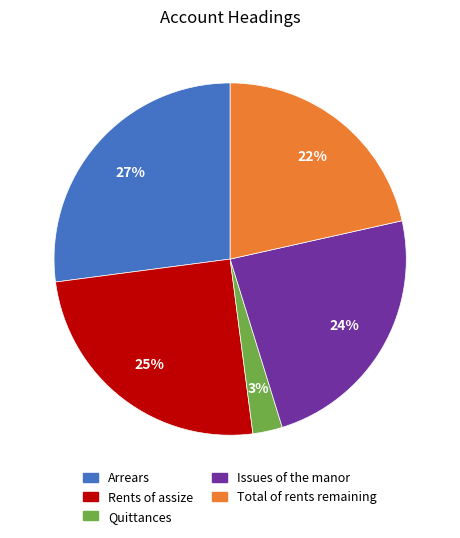

To the nearest percent, what is the difference between the Issues of the manor and Quittances slice percentages?

21%